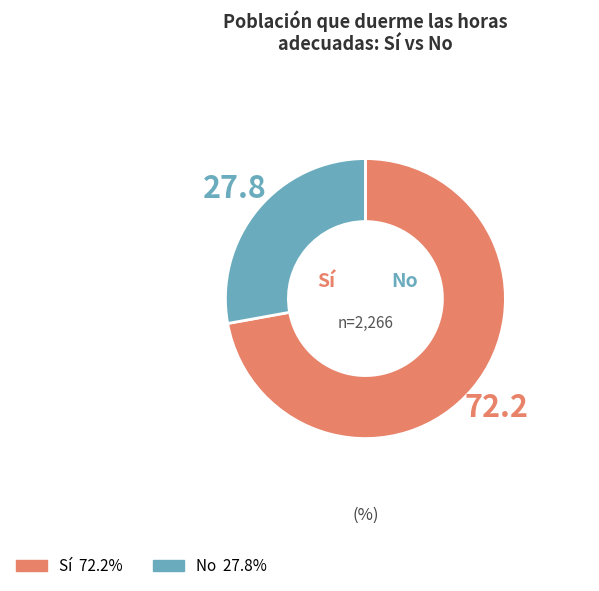

Is there any slice that represents more than half of the pie?

Yes